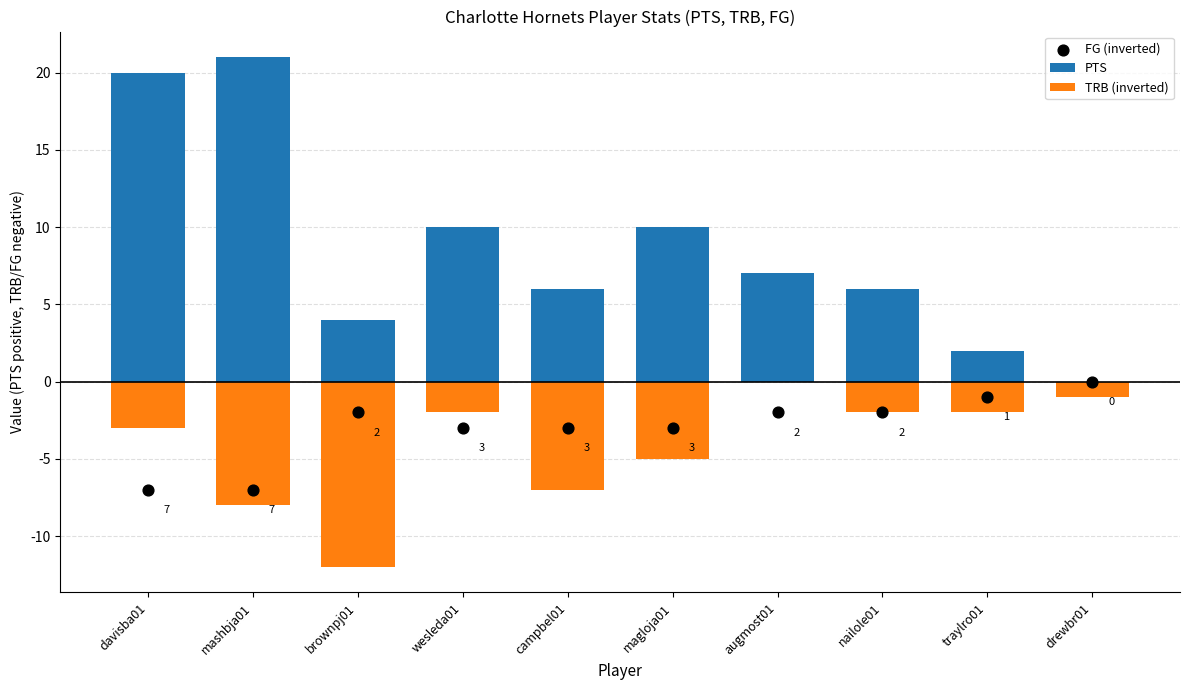

What are all the series names shown in the legend?

PTS, TRB (inverted), FG (inverted)